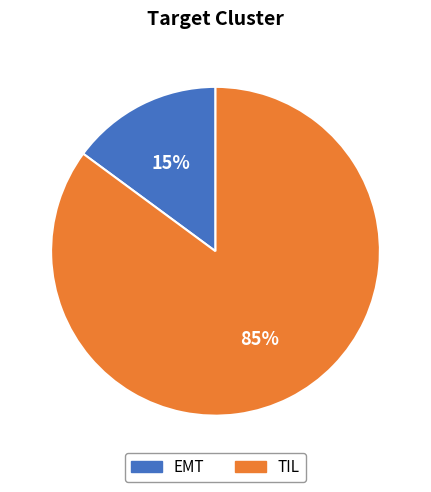

The EMT slice represents 15% of the pie. True or false?

True